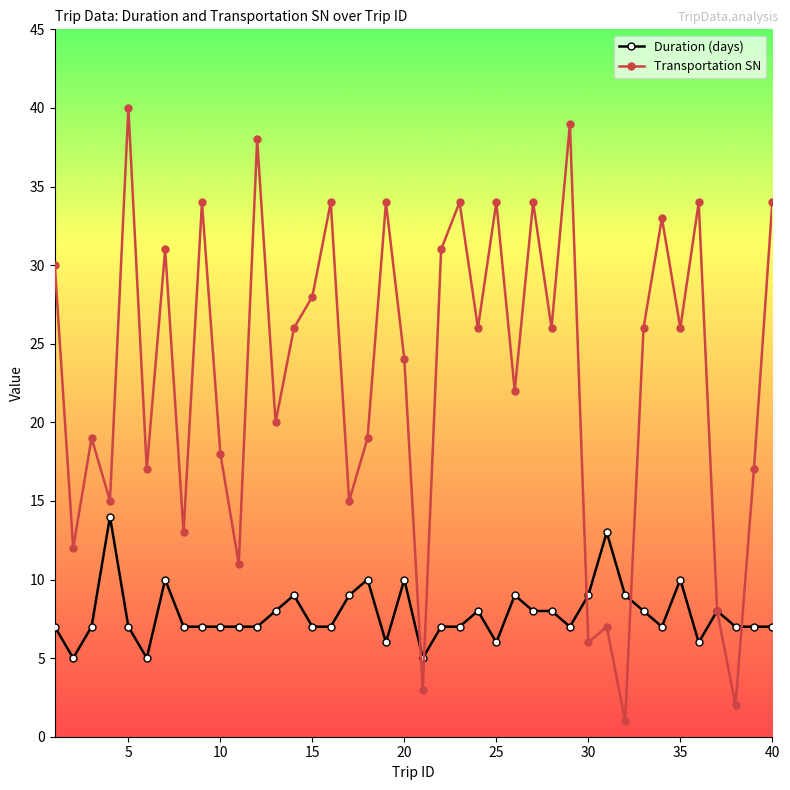

Which series has the largest total across all categories?

Transportation SN